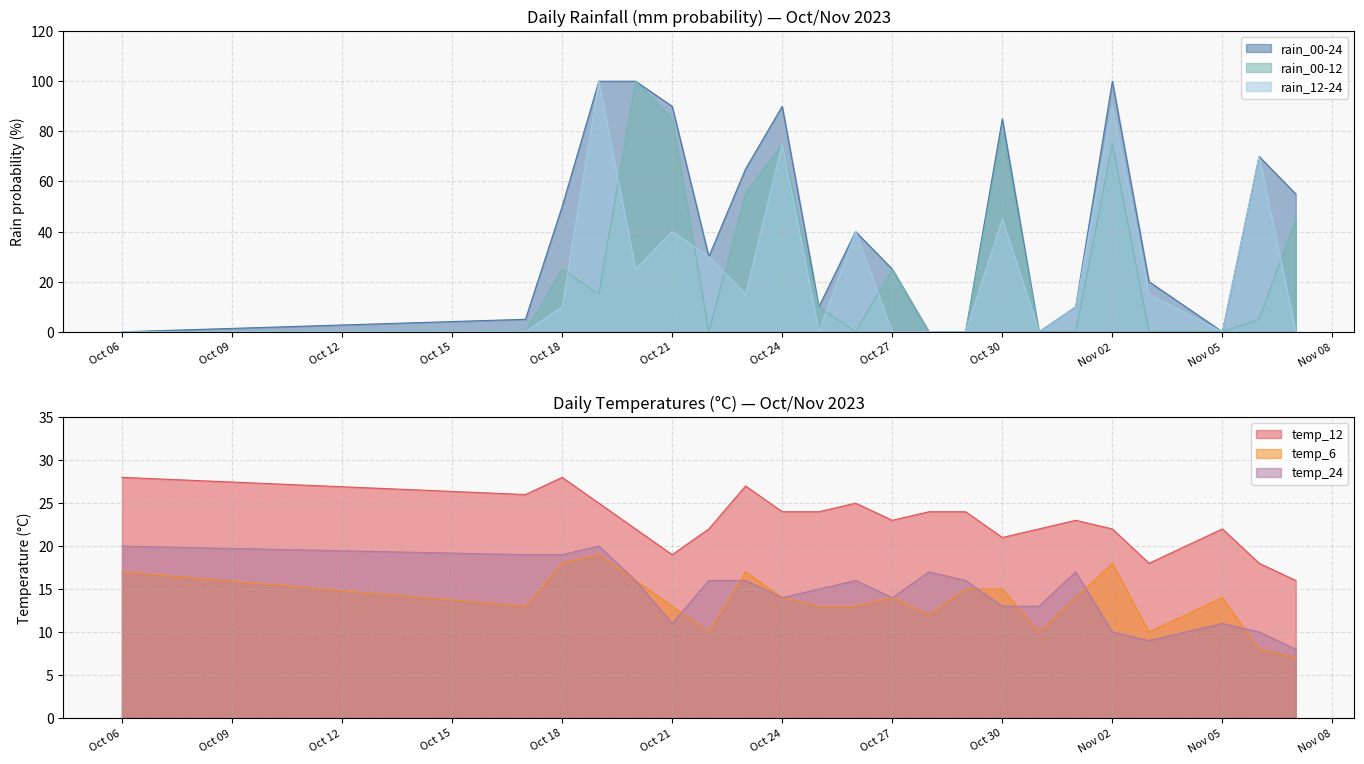

How many categories are shown in the chart?

22